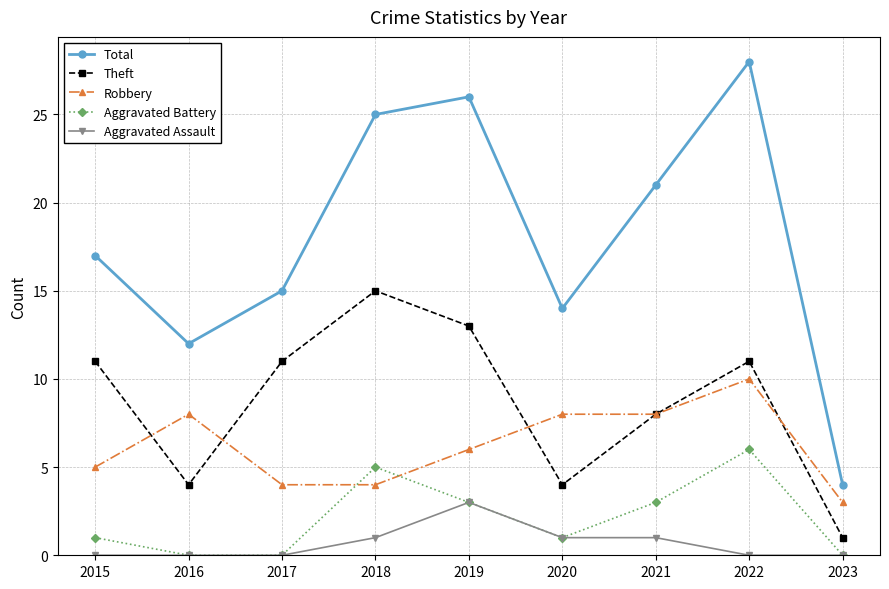

How many Robbery values are between 4 and 8?

7